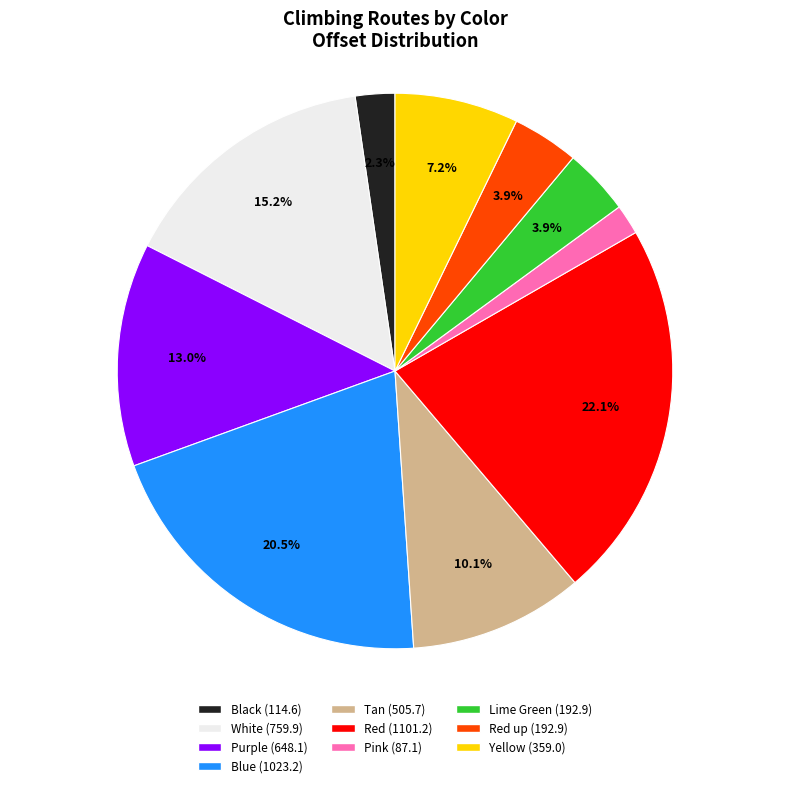

Does Blue (1023.2) represent more than half of the total?

No